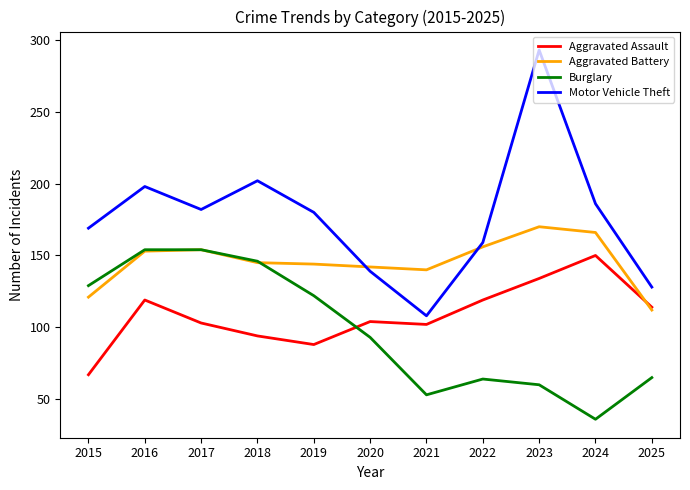

Read the Aggravated Assault value at 2021.

102